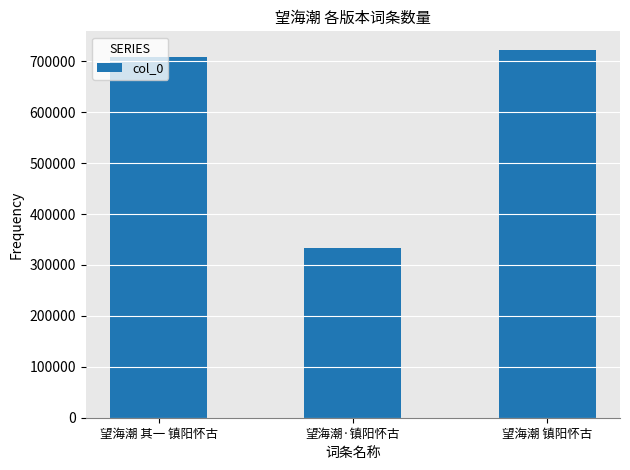

Rank the categories by value from lowest to highest.

望海潮·镇阳怀古, 望海潮 其一 镇阳怀古, 望海潮 镇阳怀古